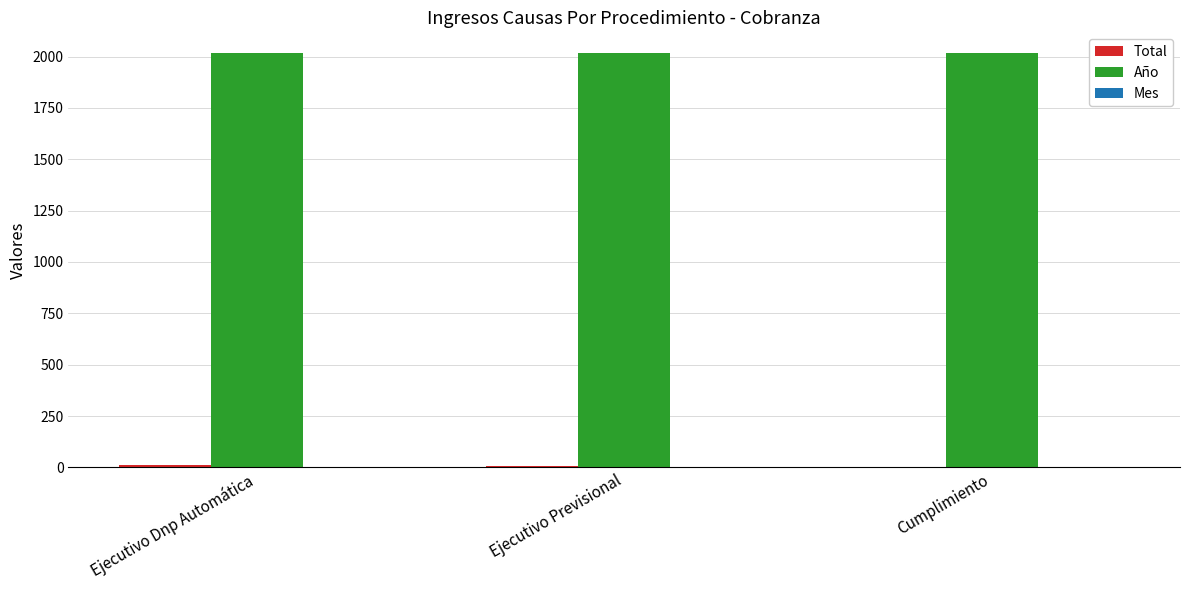

How many distinct data groups are displayed?

3